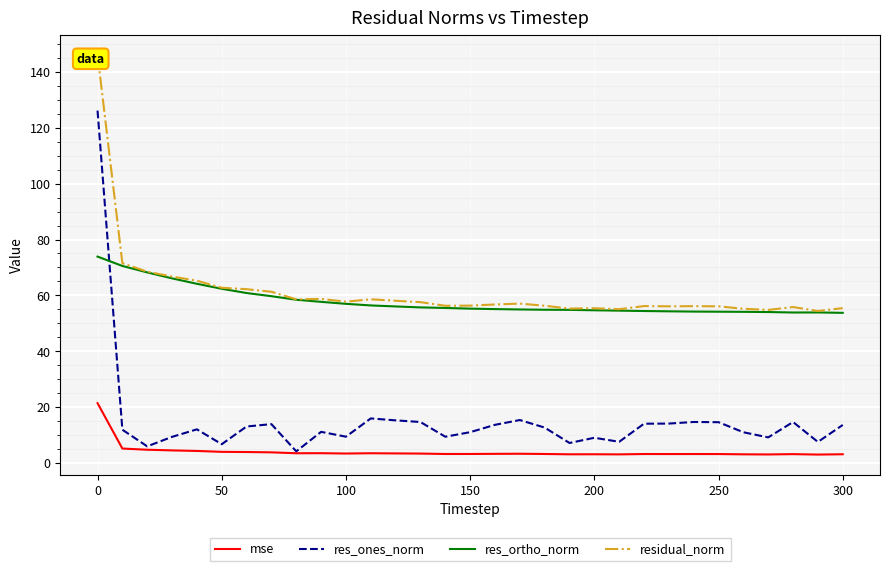

True or false: res_ortho_norm and mse intersect in this chart.

False